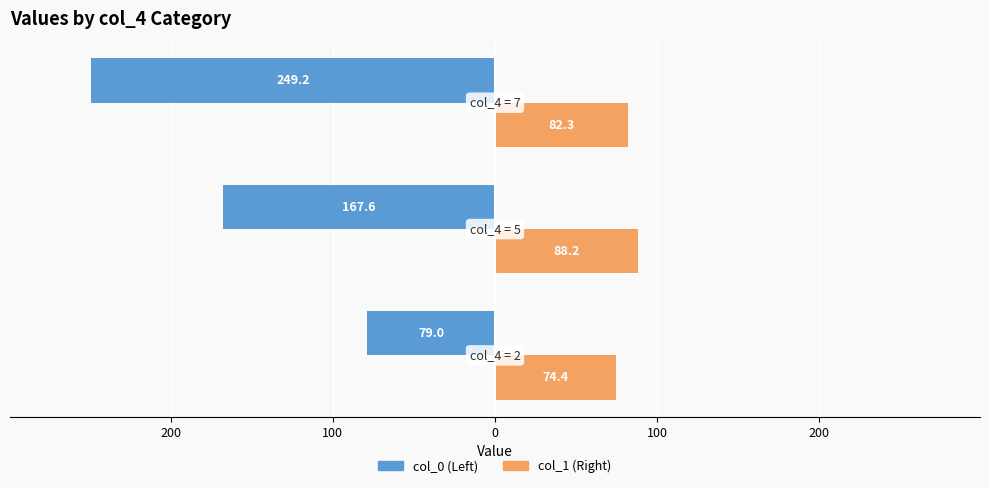

The col_1 series shows 42.3 at 100. True or false?

False